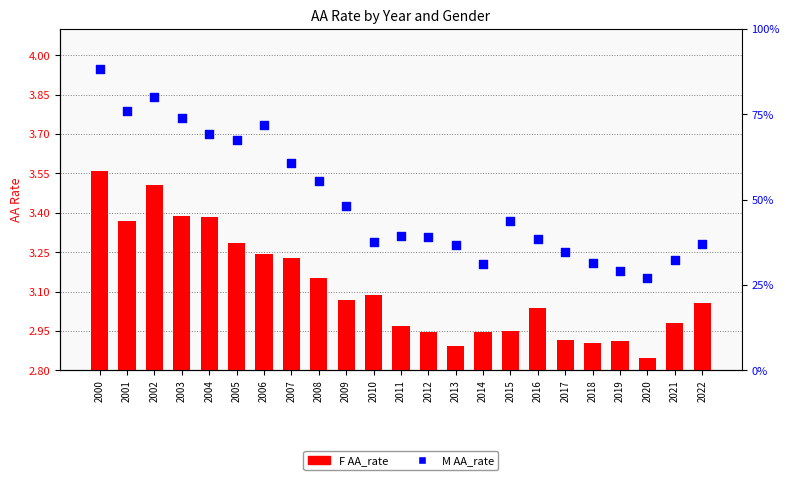

What are all the series names shown in the legend?

F AA_rate, M AA_rate